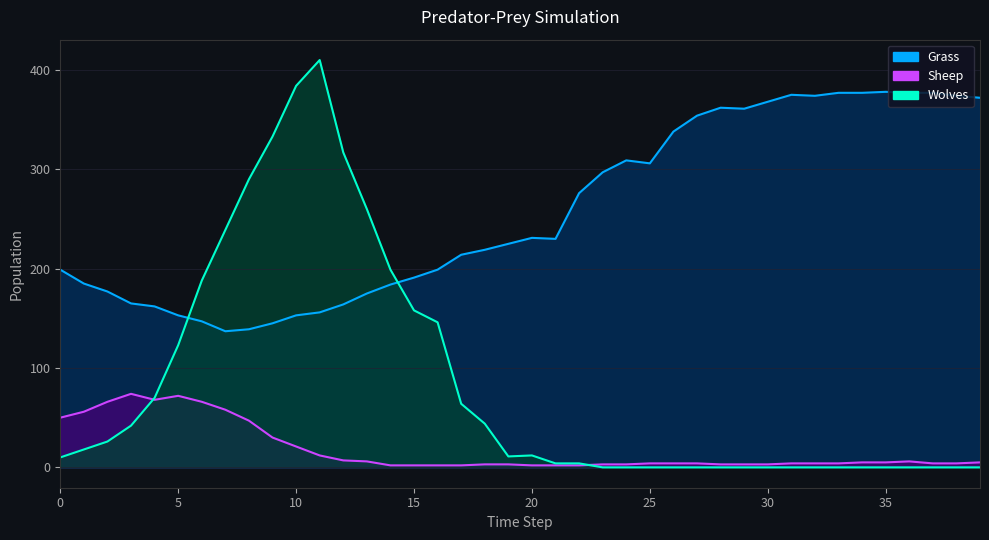

Between 10 and 26, which is larger?

26